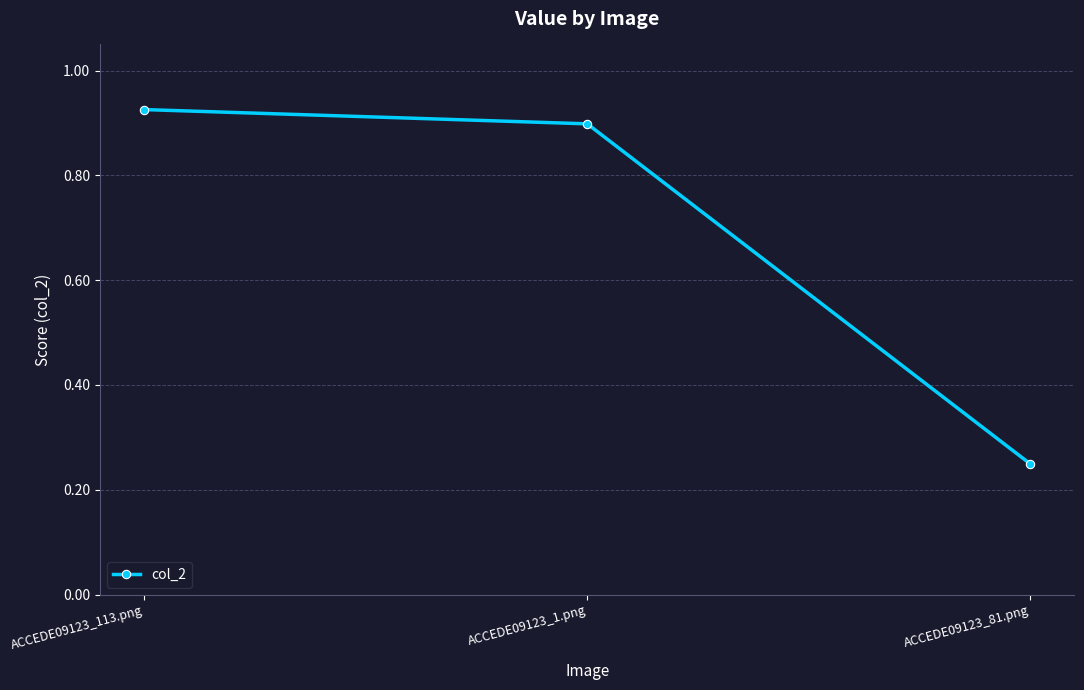

What is the sum of all values?

2.1